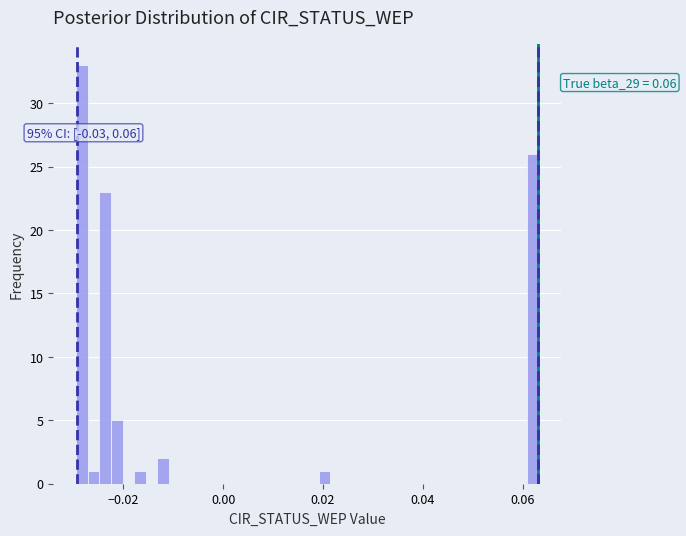

Read against the x-axis, roughly where is the centre of the tallest bar?

-0.028